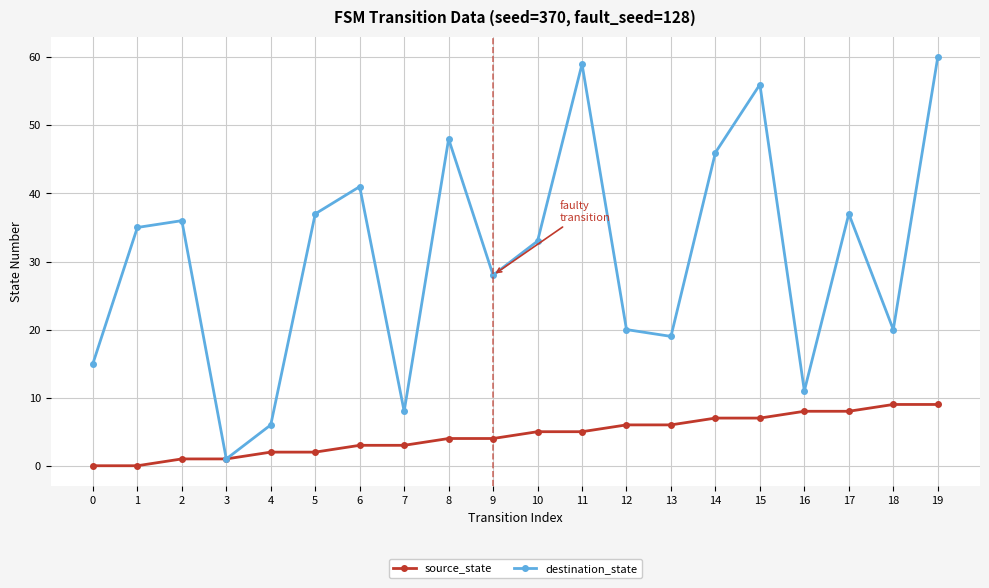

Is it true that destination_state equals 20 at 16?

False